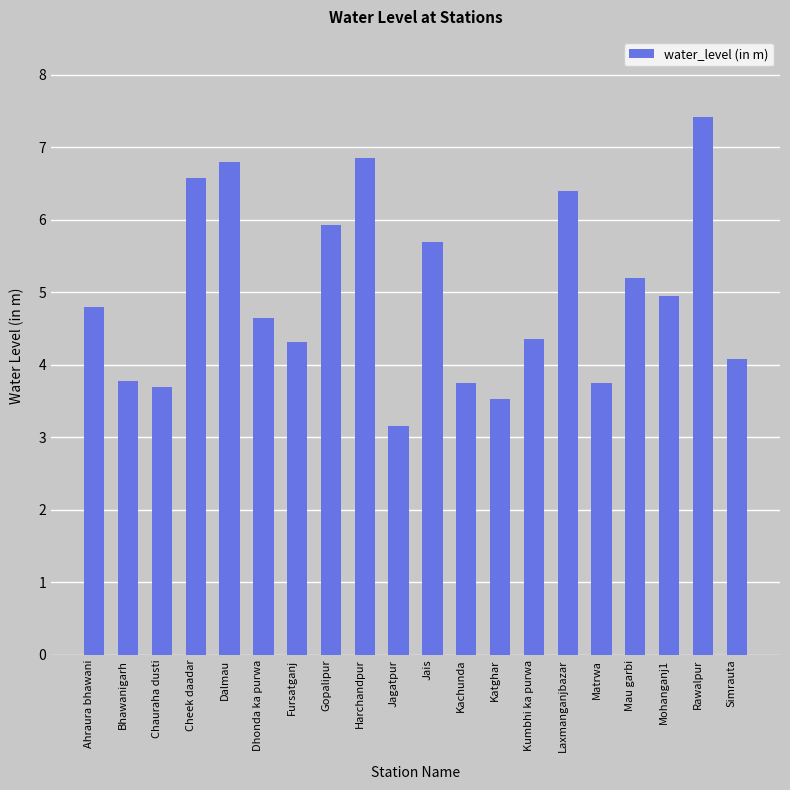

Which has a higher value, Mau garbi or Simrauta?

Mau garbi